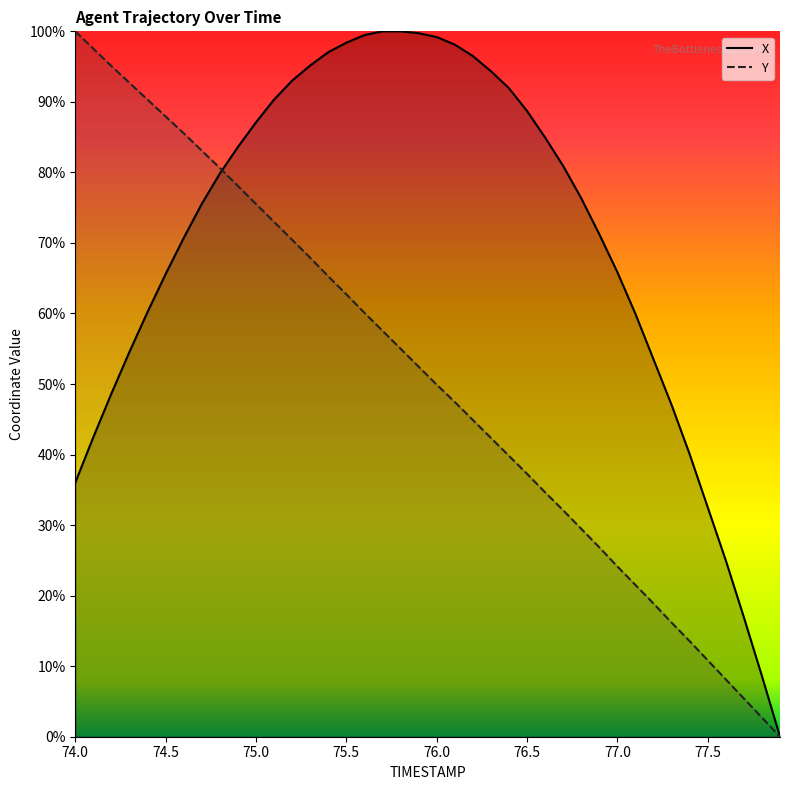

List the series in order of their overall mean, highest first.

X, Y